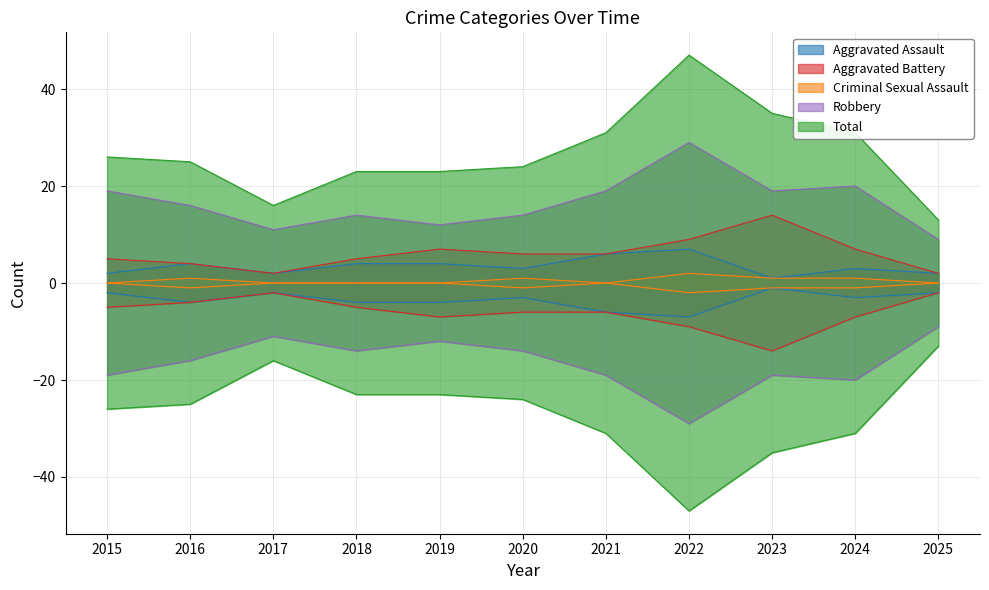

Reading left to right, list all the values displayed in this chart.

Aggravated Assault: 2	4	2	4	4	3	6	7	1	3	2
Aggravated Battery: 5	4	2	5	7	6	6	9	14	7	2
Criminal Sexual Assault: 0	1	0	0	0	1	0	2	1	1	0
Robbery: 19	16	11	14	12	14	19	29	19	20	9
Total: 26	25	16	23	23	24	31	47	35	31	13